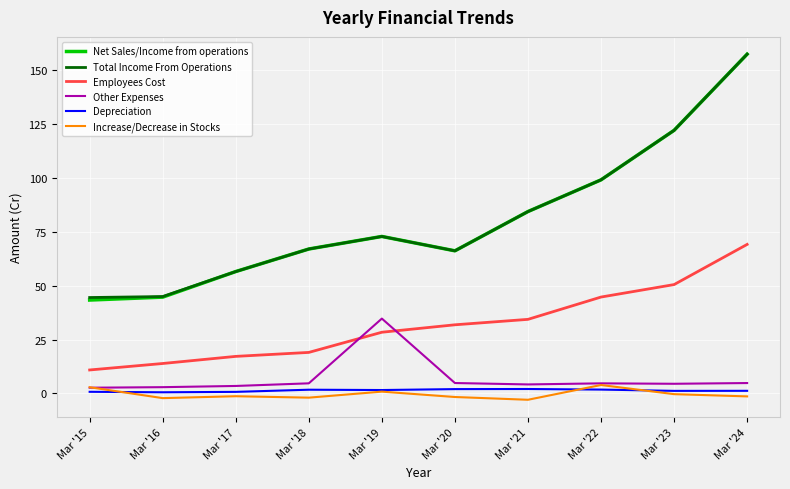

How many lines are shown in the chart?

6